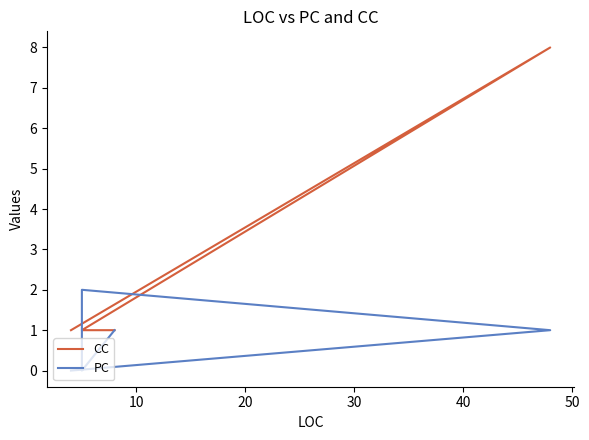

Does the chart have visible grid lines?

No